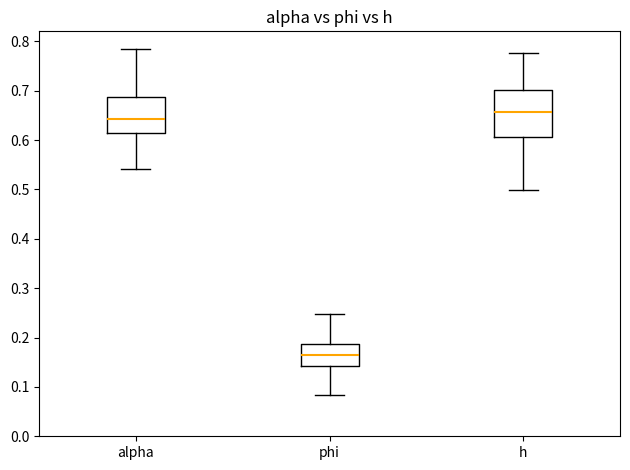

Where does the median line of the box for h sit on the y-axis? The values are not printed on the chart, so give them approximately, as read against the axis.

0.66